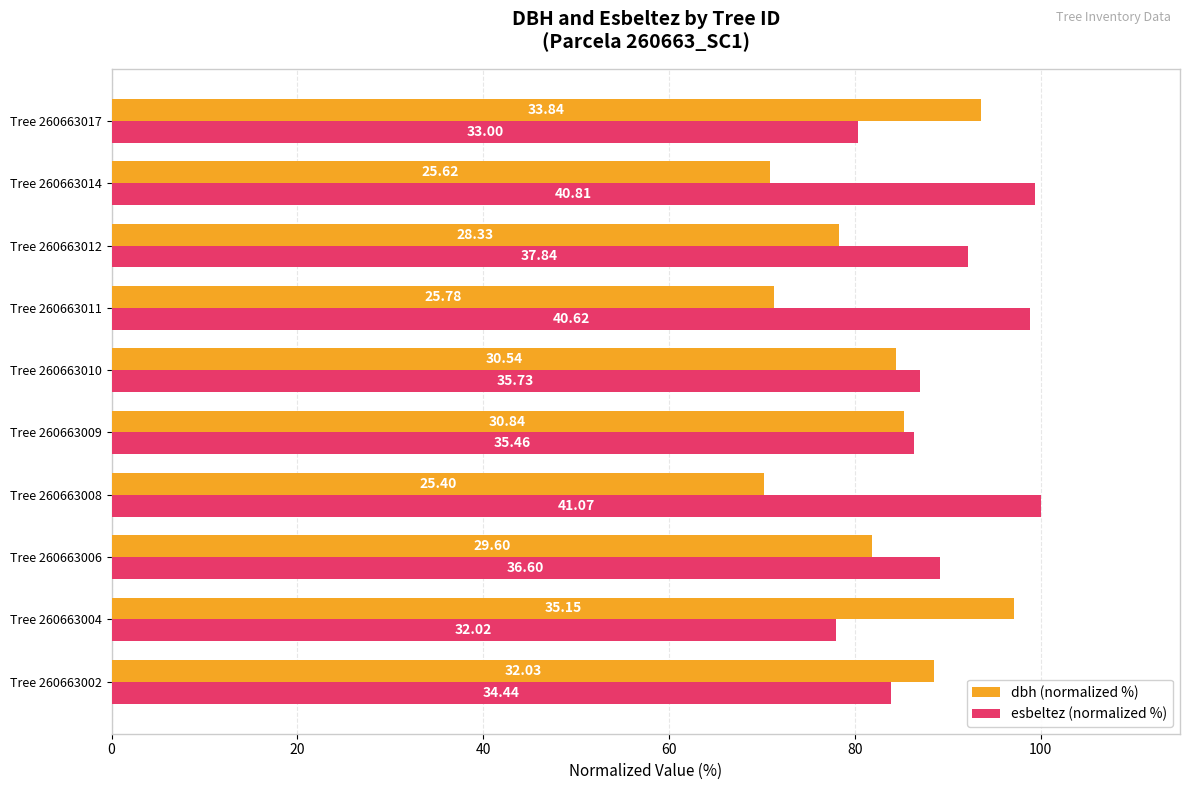

What are all the series names shown in the legend?

dbh (normalized %), esbeltez (normalized %)